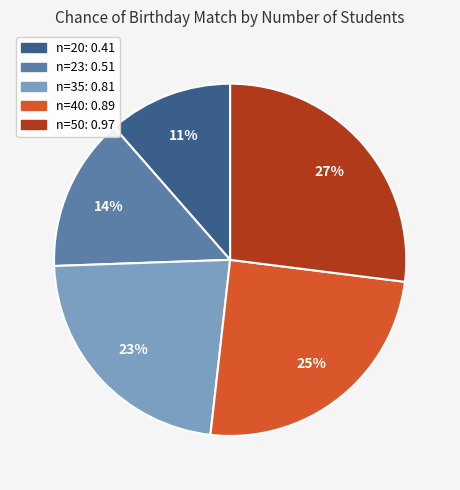

To the nearest percent, what is the average slice percentage?

20%